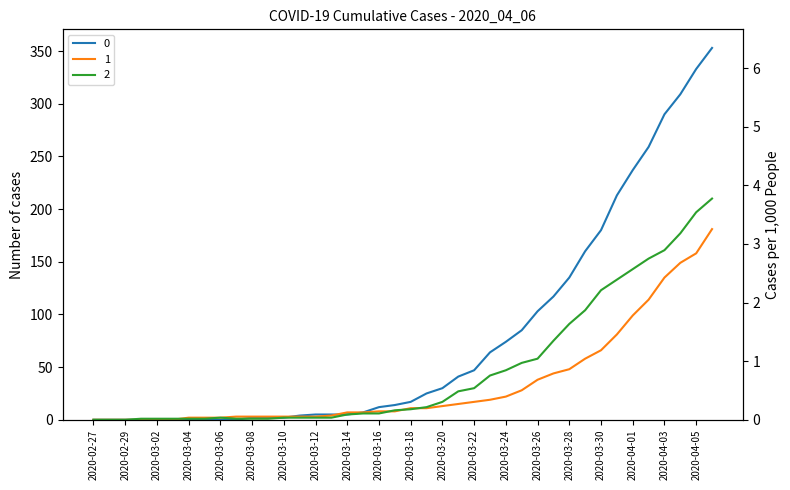

What is the approximate value of 1 at 2020-03-17?

8